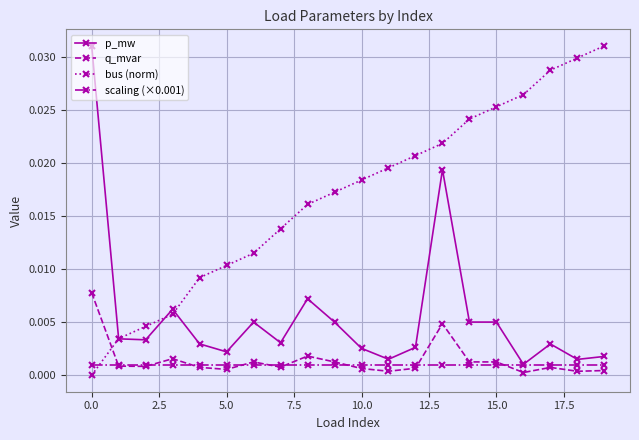

True or false: bus (norm) has more than 2 interior local peaks.

False